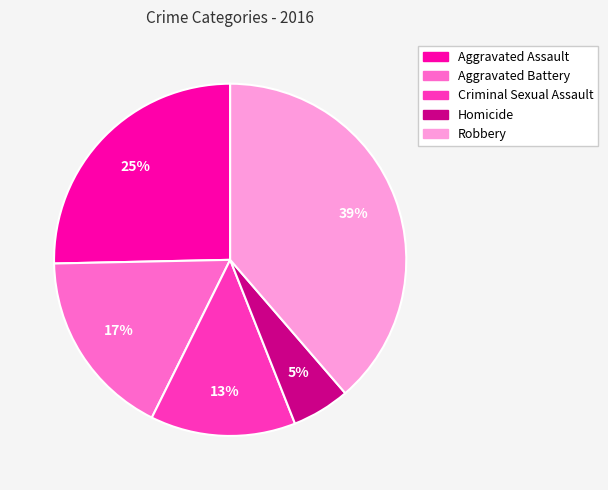

Count the number of slices in the pie.

5